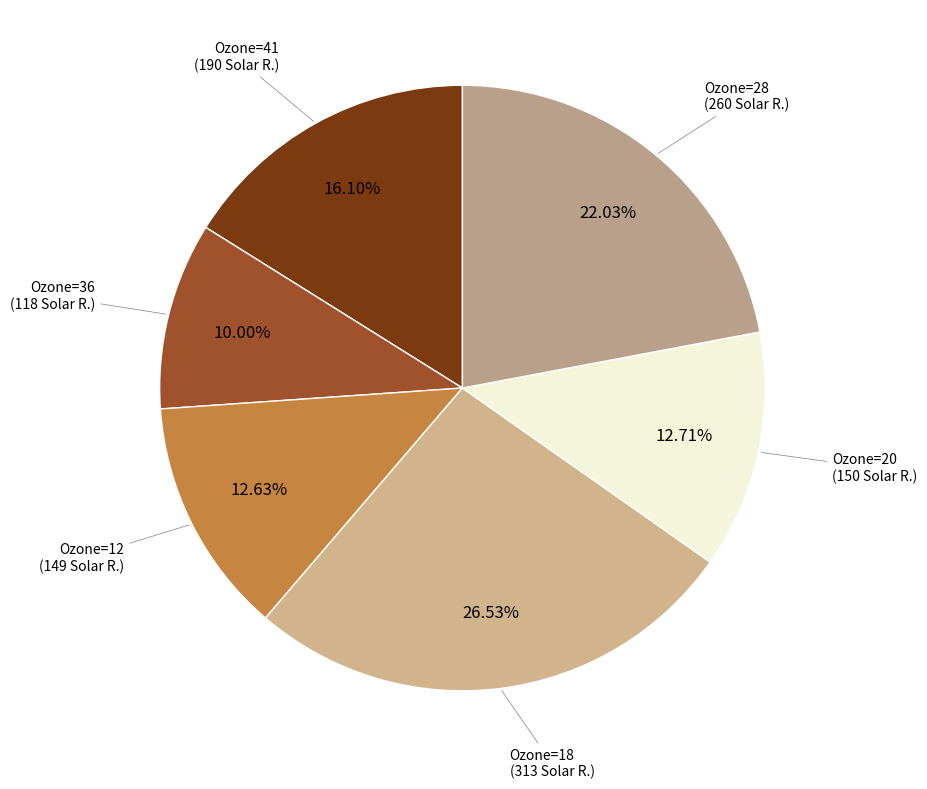

What is the smallest slice in the pie chart?

Ozone=36 (118 Solar R.)